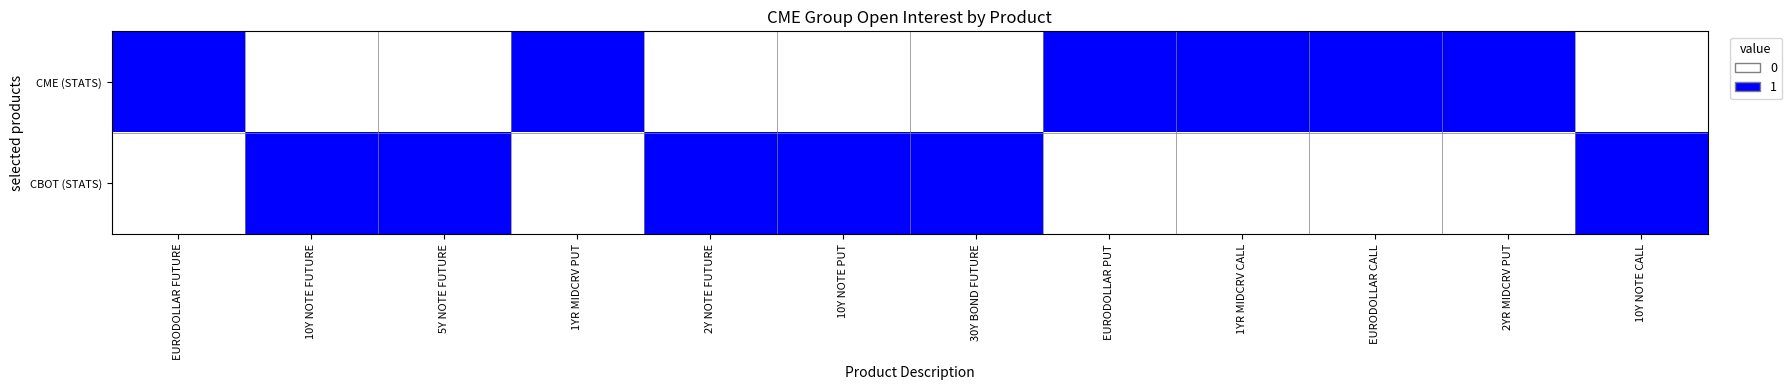

Reading left to right, what are all the values shown in this chart?

CME (STATS): EURODOLLAR FUTURE=1	10Y NOTE FUTURE=0	5Y NOTE FUTURE=0	1YR MIDCRV PUT=1	2Y NOTE FUTURE=0	10Y NOTE PUT=0	30Y BOND FUTURE=0	EURODOLLAR PUT=1	1YR MIDCRV CALL=1	EURODOLLAR CALL=1	2YR MIDCRV PUT=1	10Y NOTE CALL=0
CBOT (STATS): EURODOLLAR FUTURE=0	10Y NOTE FUTURE=1	5Y NOTE FUTURE=1	1YR MIDCRV PUT=0	2Y NOTE FUTURE=1	10Y NOTE PUT=1	30Y BOND FUTURE=1	EURODOLLAR PUT=0	1YR MIDCRV CALL=0	EURODOLLAR CALL=0	2YR MIDCRV PUT=0	10Y NOTE CALL=1